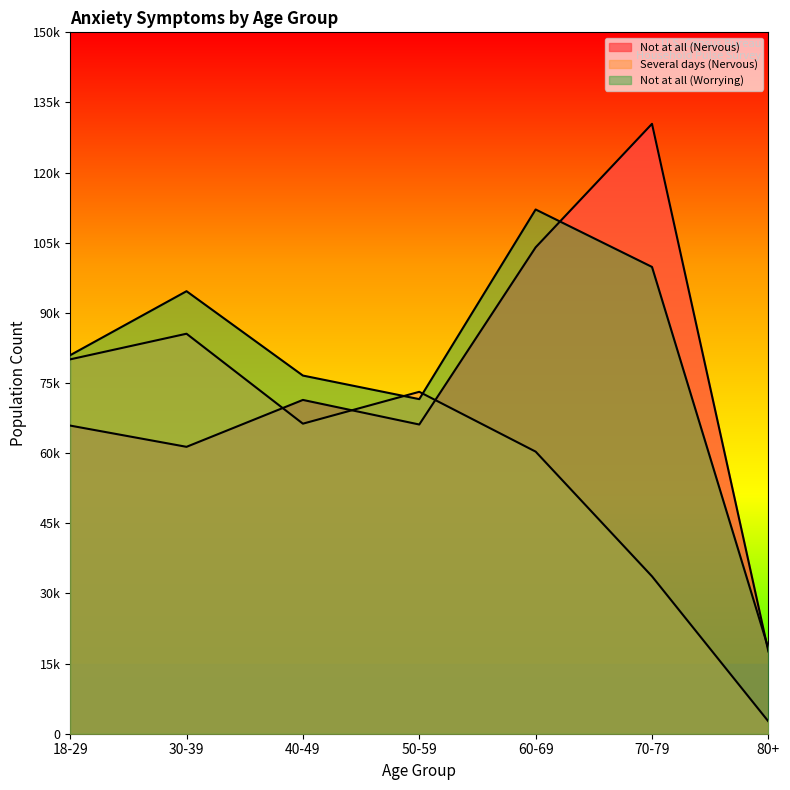

Rank the series by their maximum value, from lowest to highest.

Several days (Nervous), Not at all (Worrying), Not at all (Nervous)